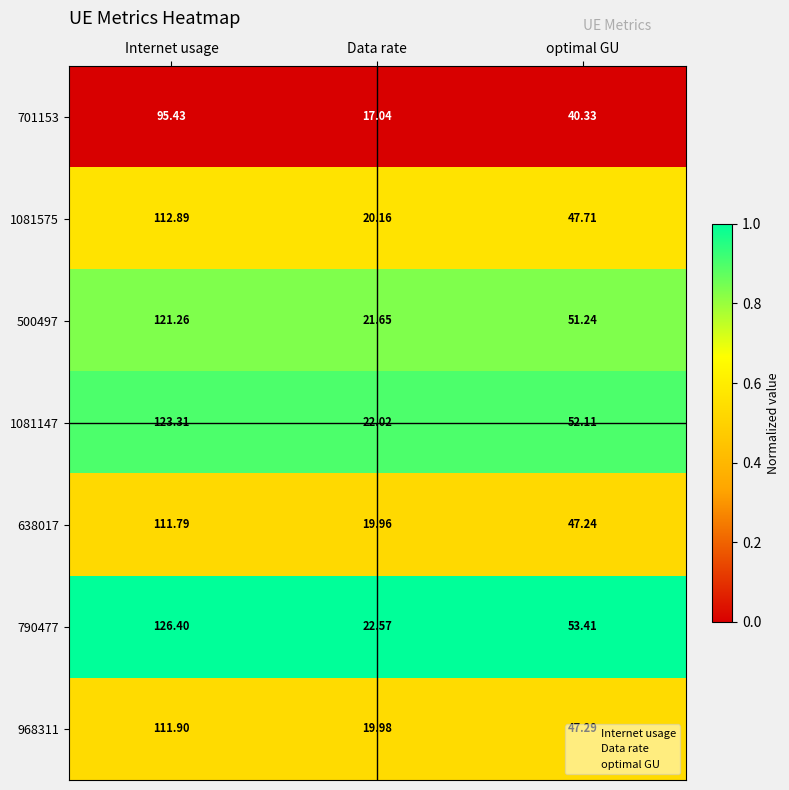

Where does the 1081147 series first go above 52?

Internet usage